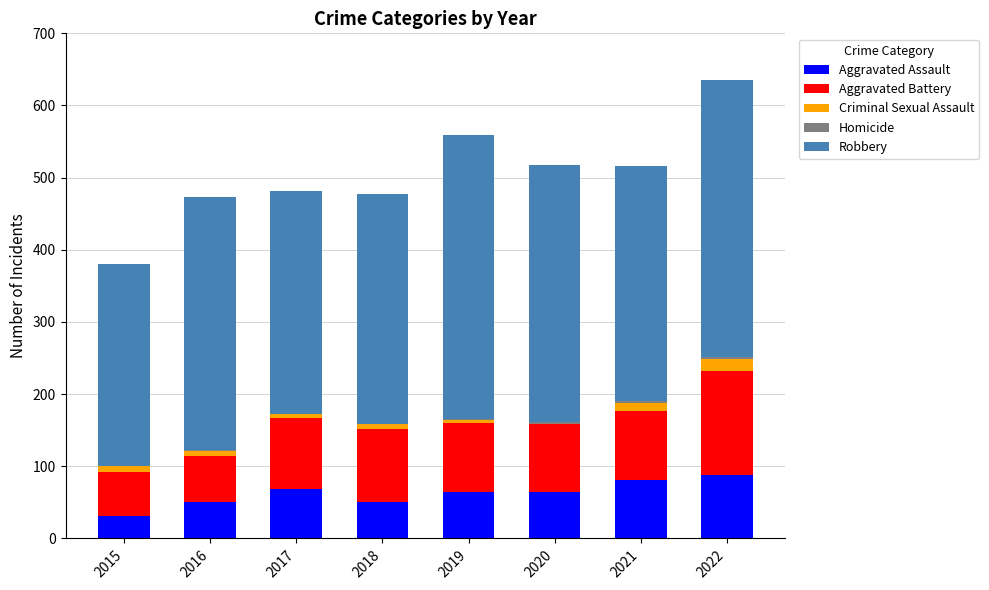

What is the highest value of the Aggravated Assault series?

88